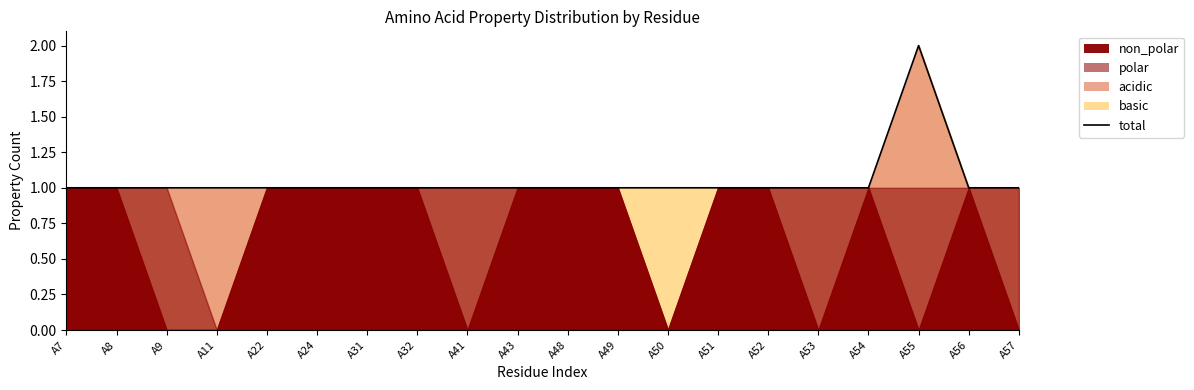

What is the value of the 10th point from the left?

1